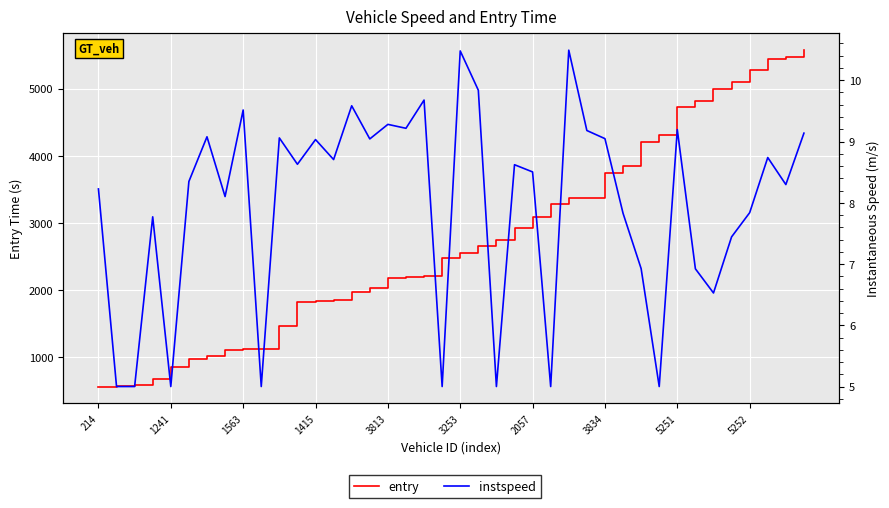

True or false: entry and instspeed cross at least once.

False